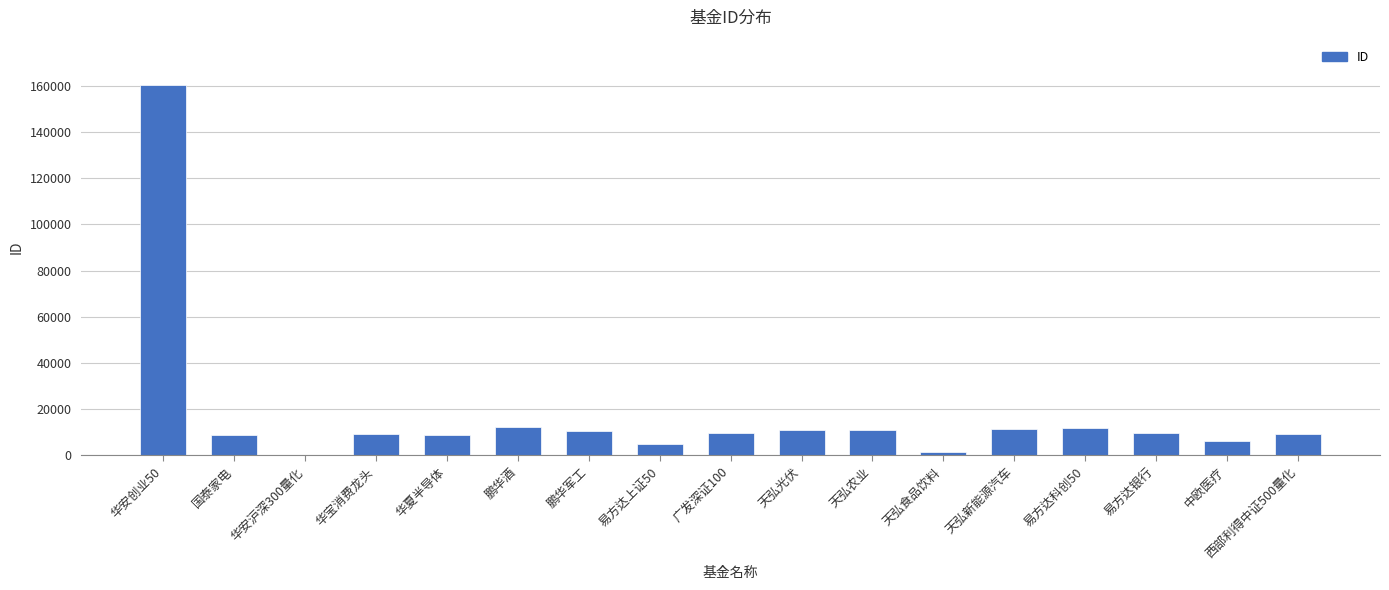

What is the ratio of the value at 天弘新能源汽车 to the value at 西部利得中证500量化?

1.2